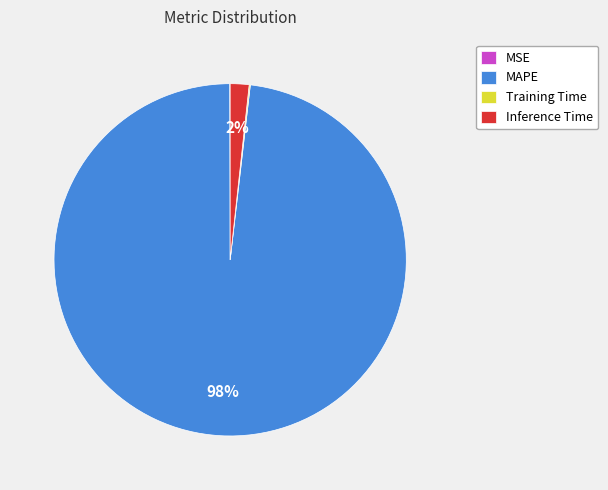

To the nearest percent, what percentage of the pie is MAPE?

98%